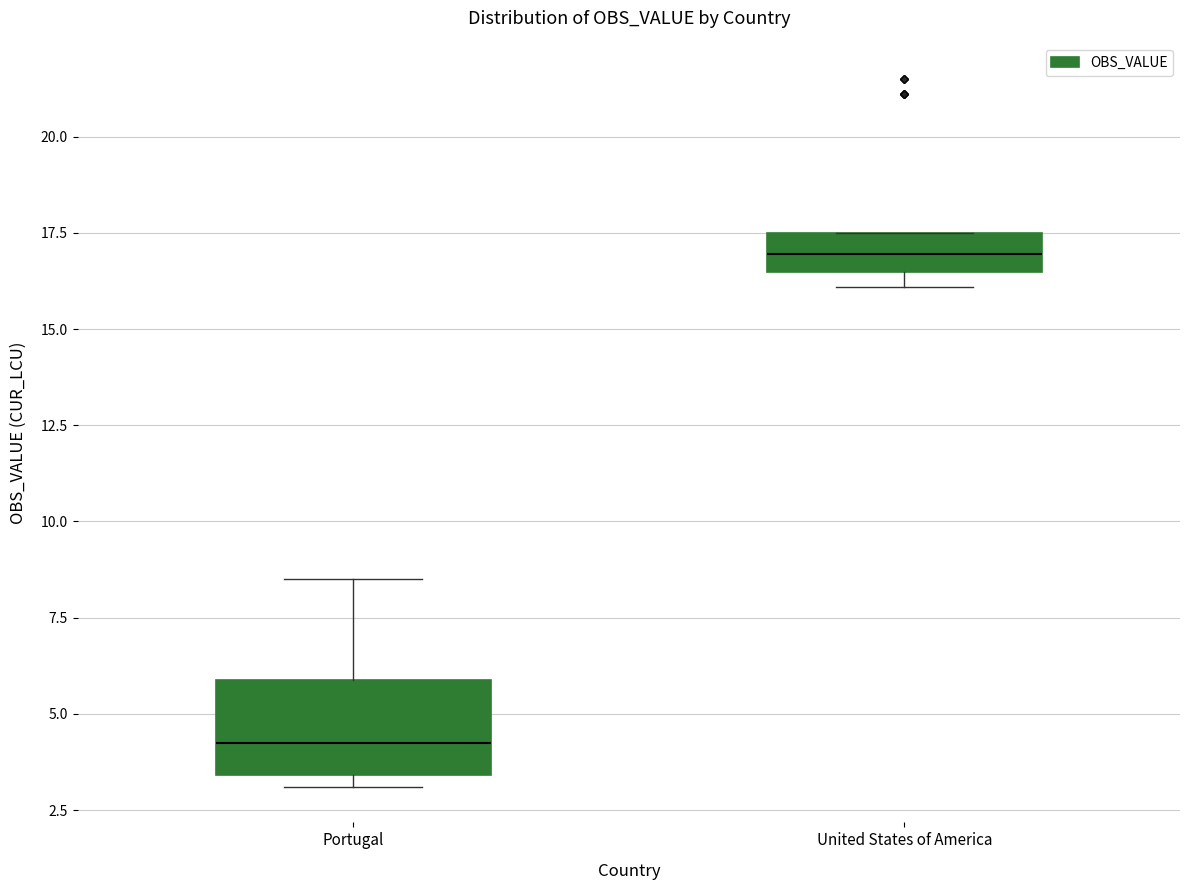

Reading left to right, read every box against the y-axis: the position of its median line, the range the box covers, and the ends of its whiskers. The values are not printed on the chart, so give them approximately, as read against the axis.

Portugal: median 4.5, box 3.5 to 6.0, whiskers 3.0 to 8.5
United States of America: median 17.0, box 16.5 to 17.5, whiskers 16.0 to 17.5